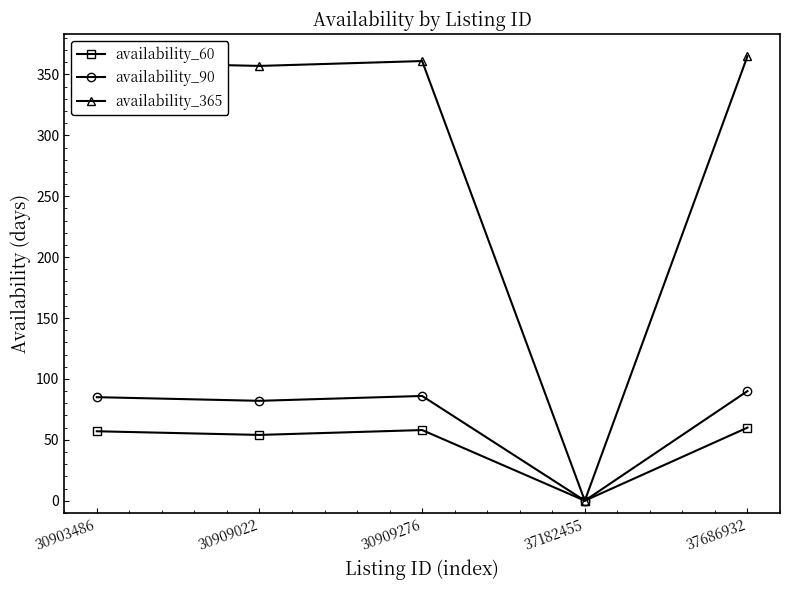

What are all the series names shown in the legend?

availability_60, availability_90, availability_365